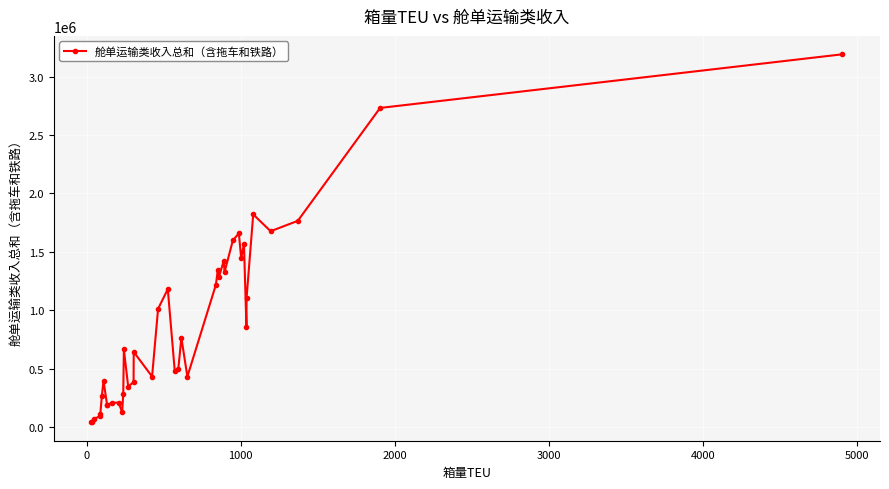

What is the difference between the maximum and minimum values?

3151730.1